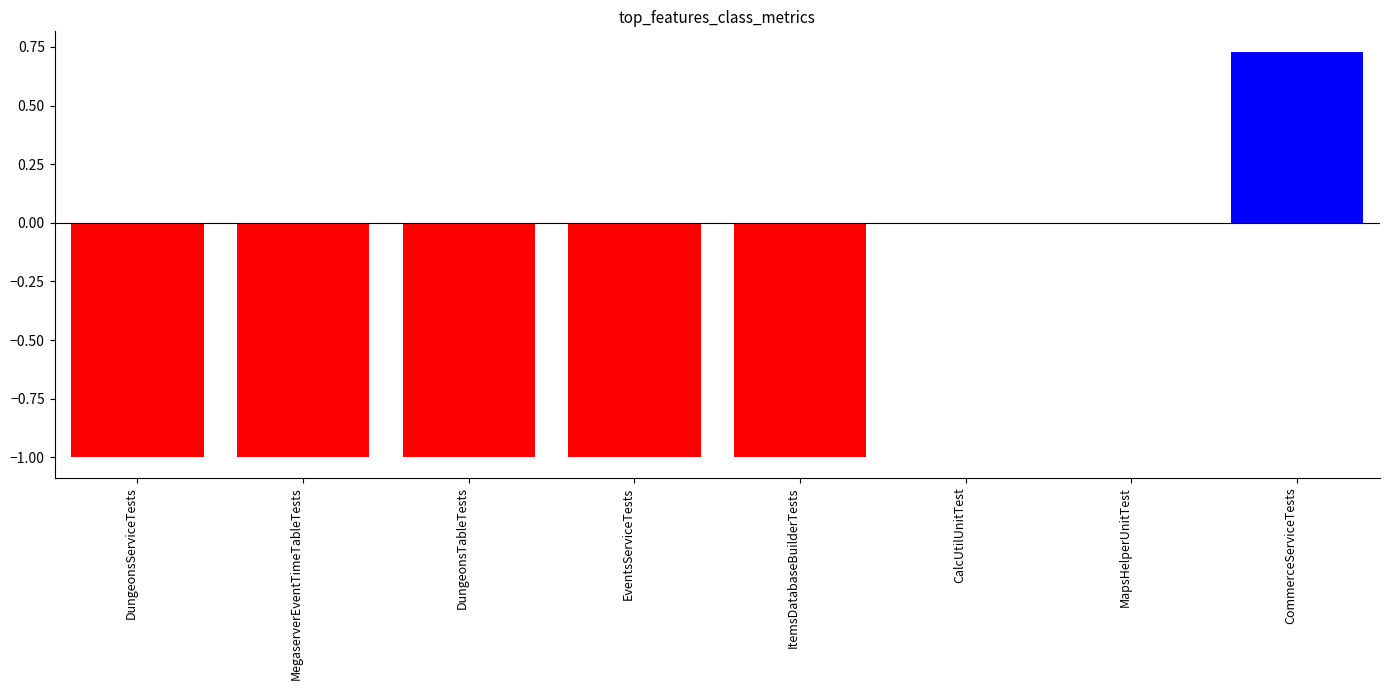

Count the number of data series in this chart.

1